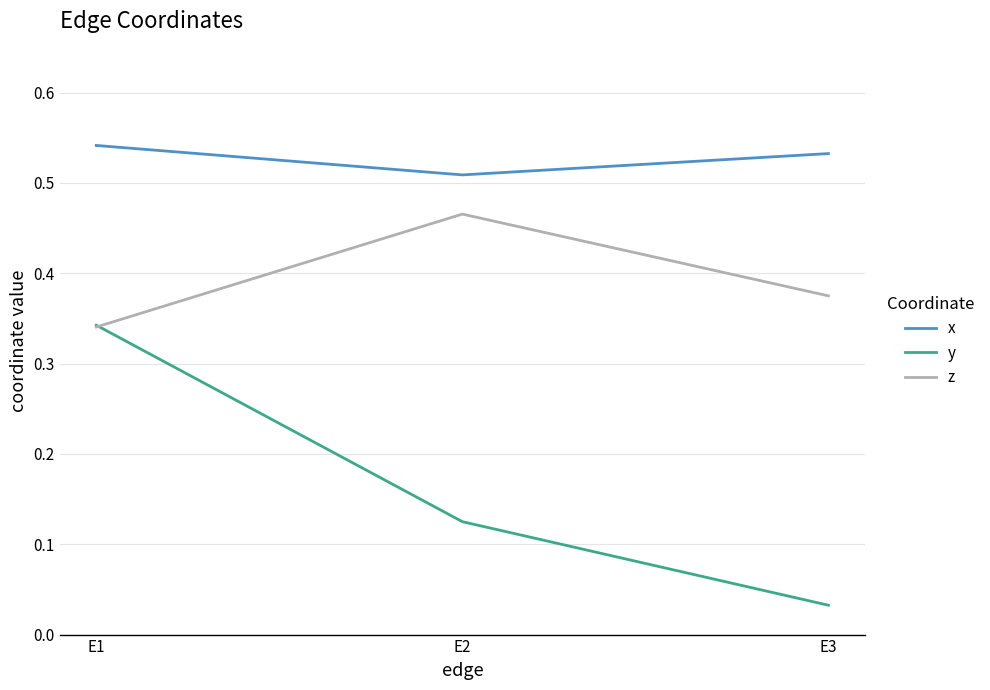

At which label does z reach its minimum?

E1